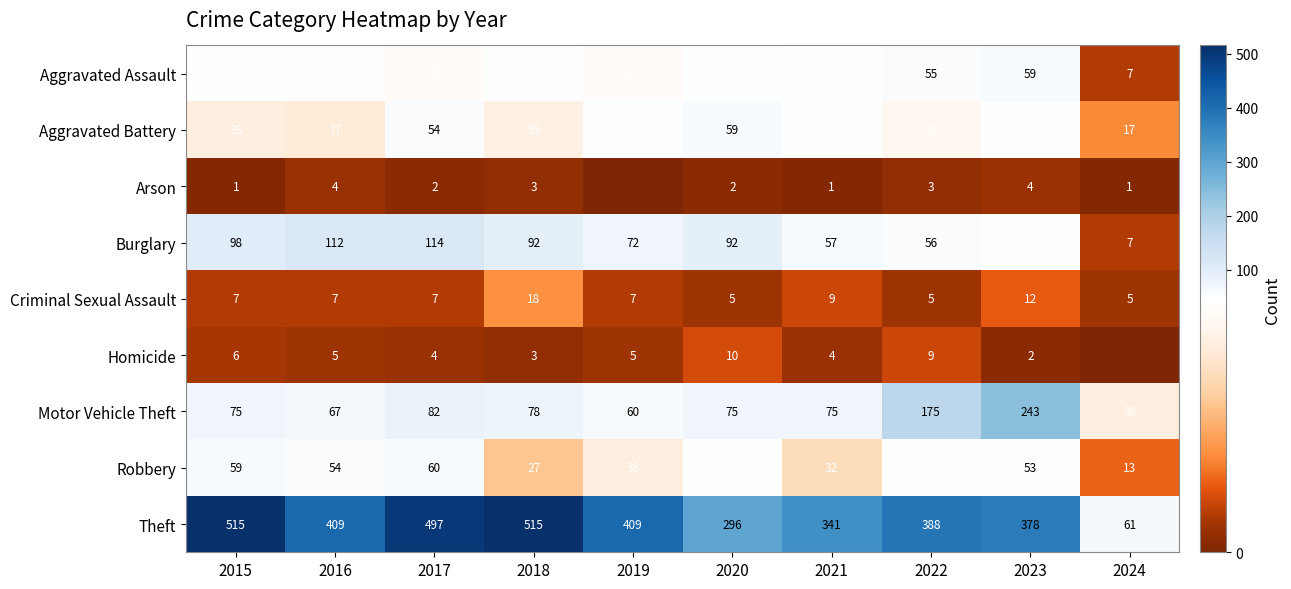

What is the approximate value of Aggravated Assault at 2020, to the nearest 10?

50